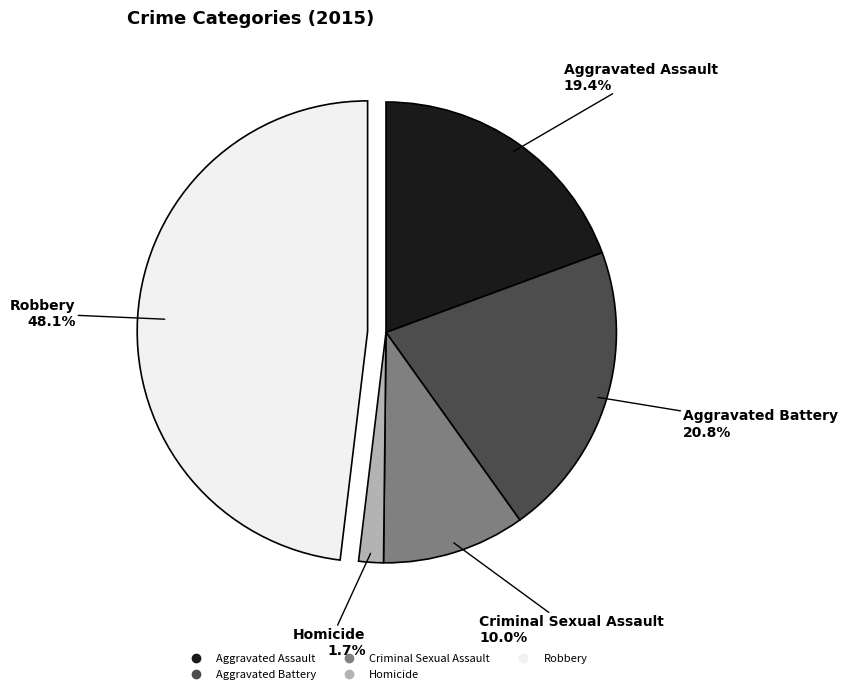

To the nearest percent, what is the combined percentage of Aggravated Battery and Criminal Sexual Assault?

31%